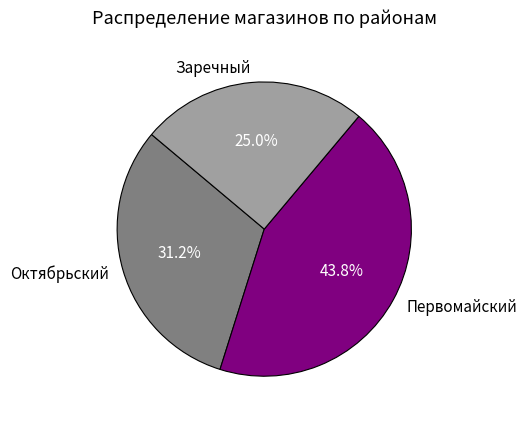

Count the number of slices in the pie.

3